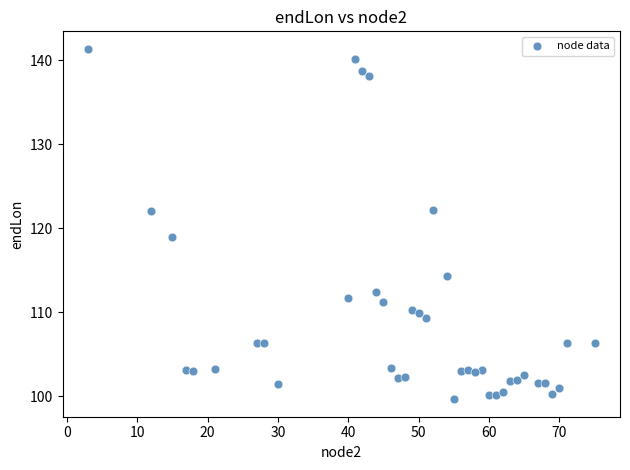

What Y value in the scatter plot is closest to 120?

118.9